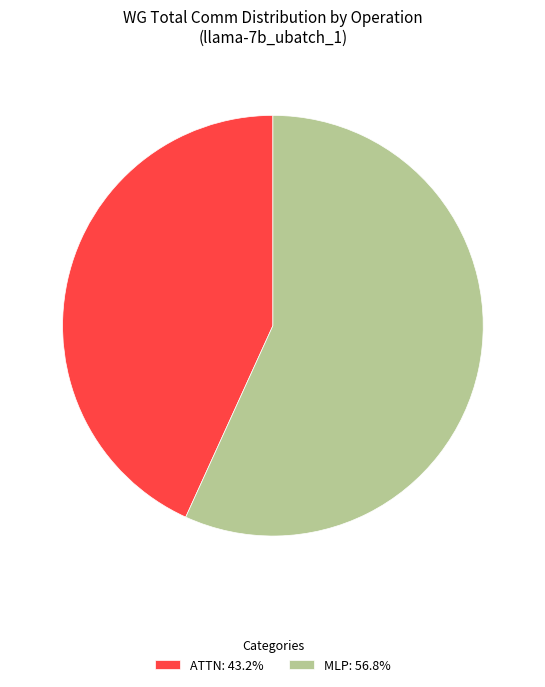

How many segments does this pie chart have?

2